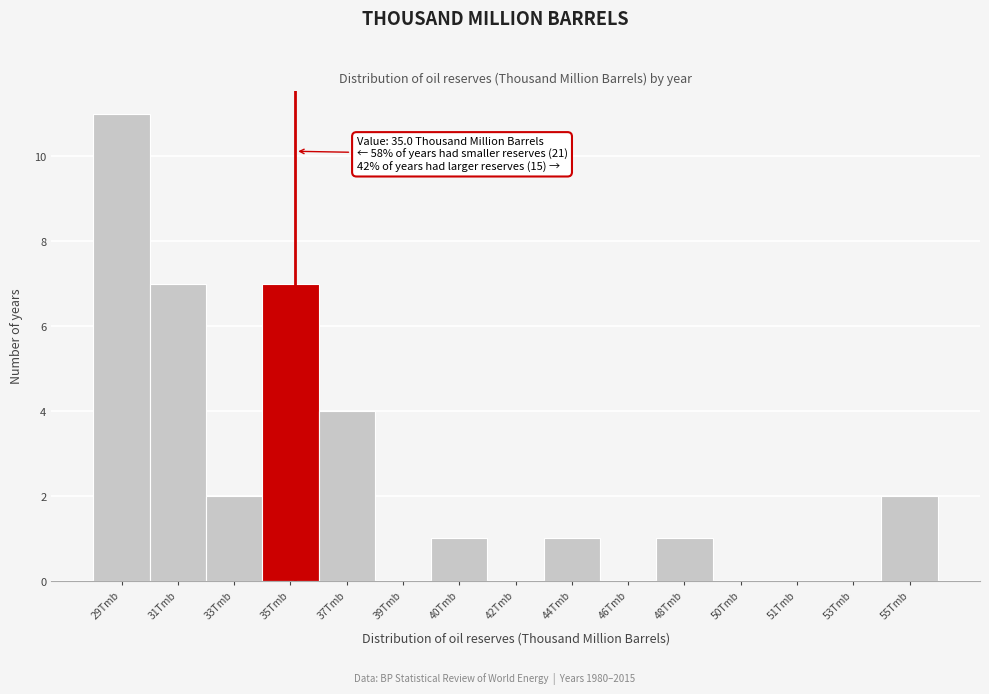

Reading right to left, transcribe all the data shown in this chart.

55Tmb=2	53Tmb=0	51Tmb=0	50Tmb=0	48Tmb=1	46Tmb=0	44Tmb=1	42Tmb=0	40Tmb=1	39Tmb=0	37Tmb=4	35Tmb=7	33Tmb=2	31Tmb=7	29Tmb=11